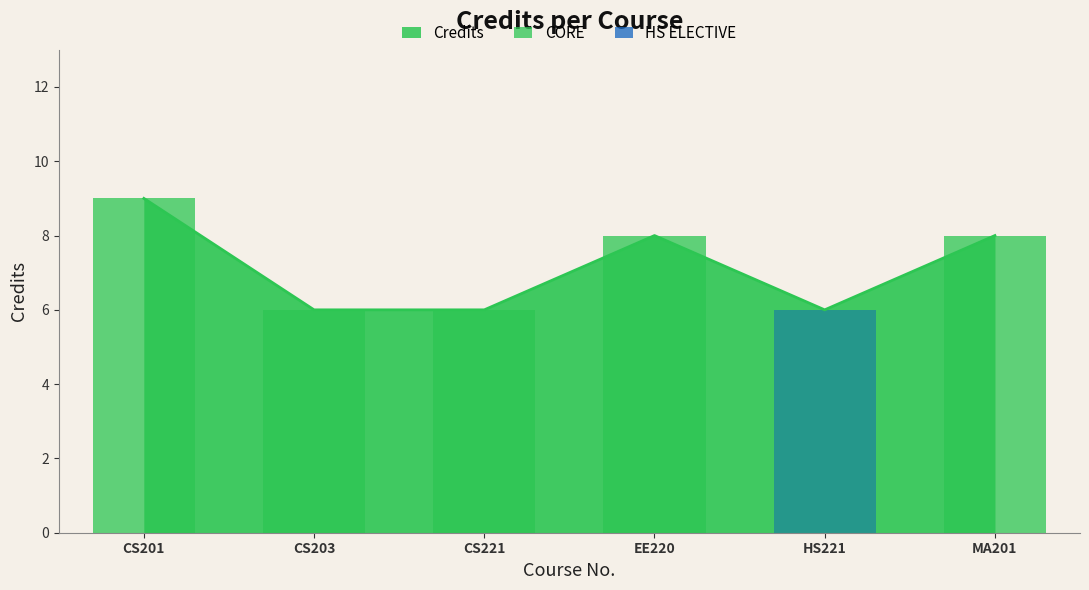

What is the label of the 6th bar from the left?

MA201